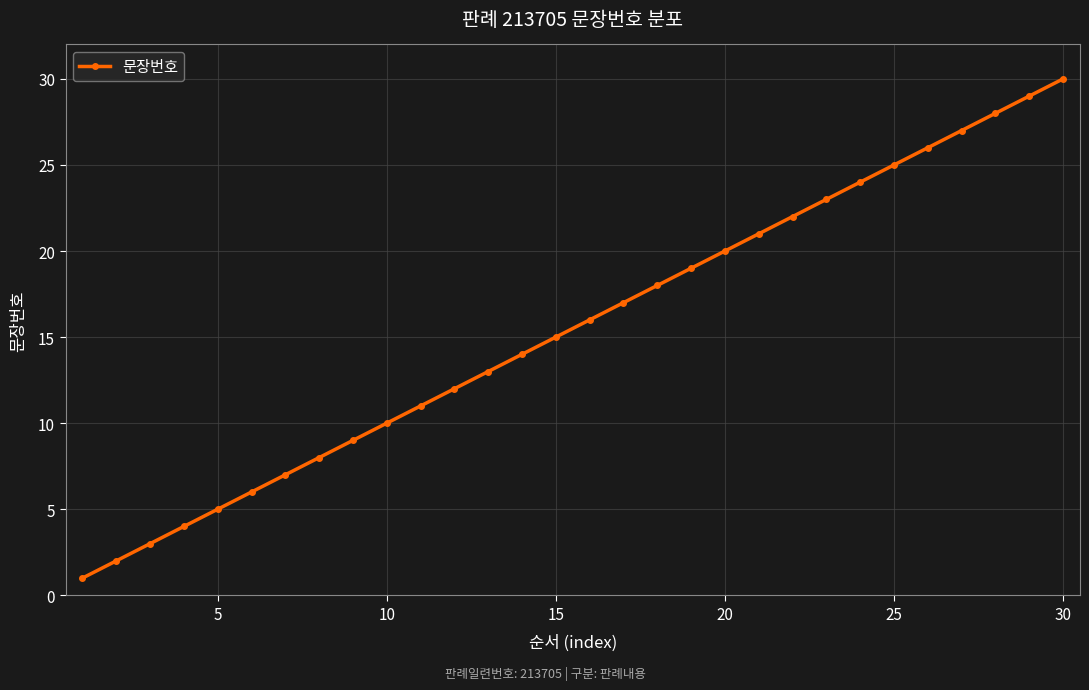

What is the sum of all values?

465